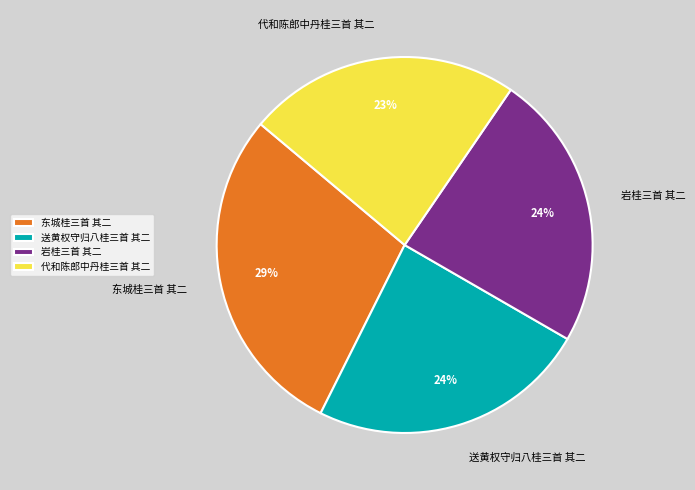

Is the sum of 东城桂三首 其二 and 岩桂三首 其二 greater than half?

Yes